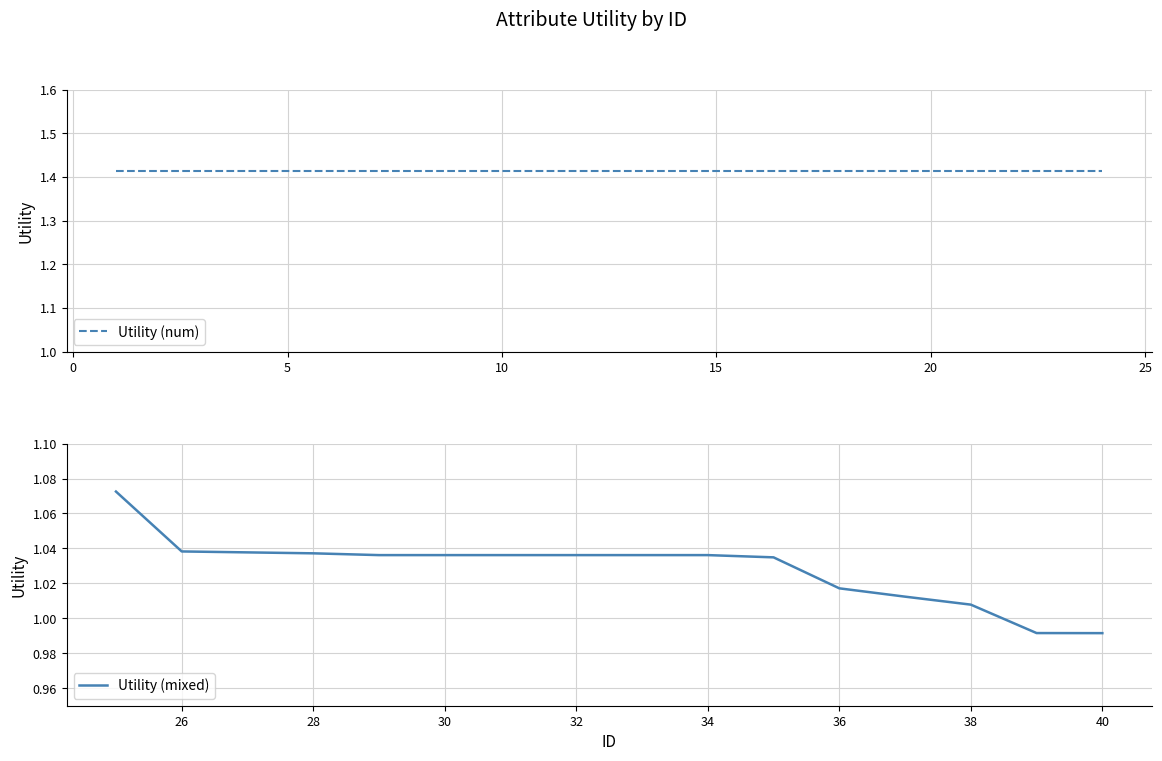

Is this an area chart (filled region under the line)?

No